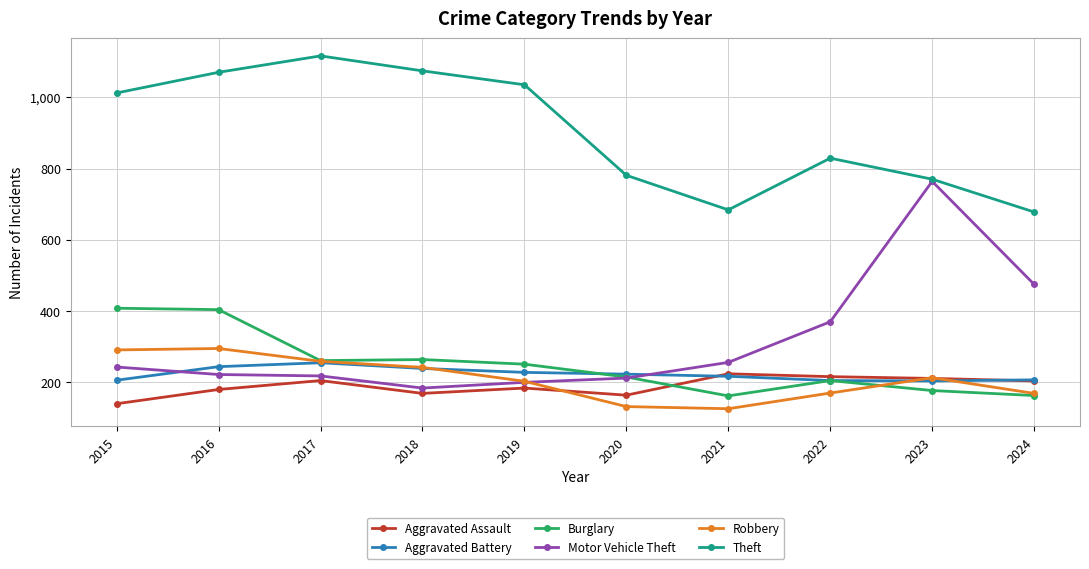

How many interior local valleys does the Theft series have?

1